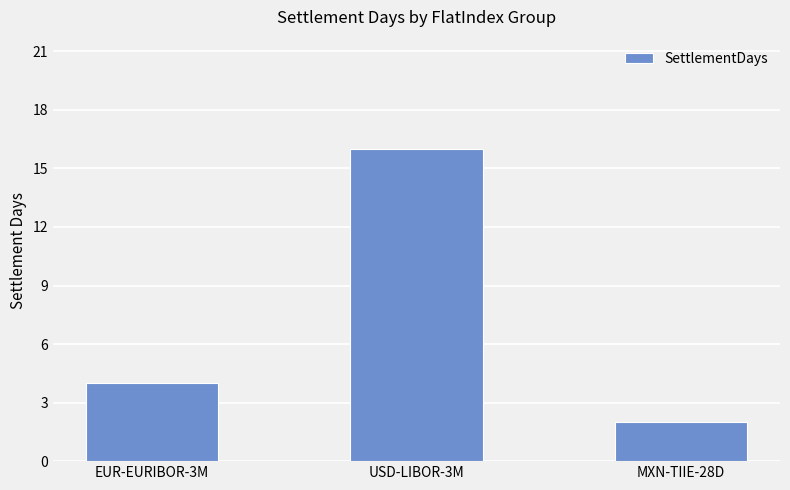

What is the value of the 3rd bar from the left?

2